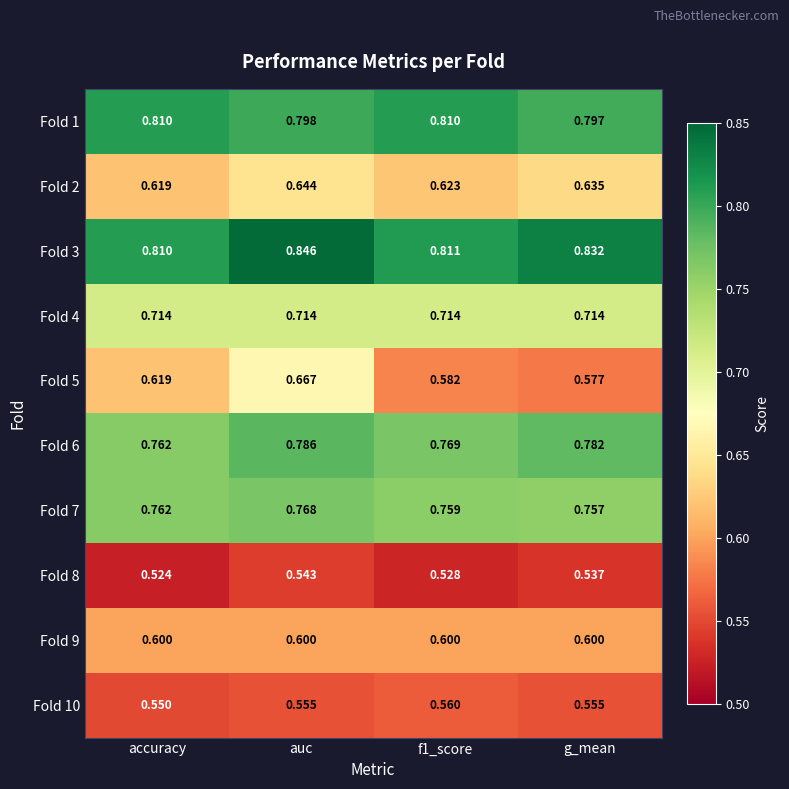

At which category is the sum across all series the highest?

auc